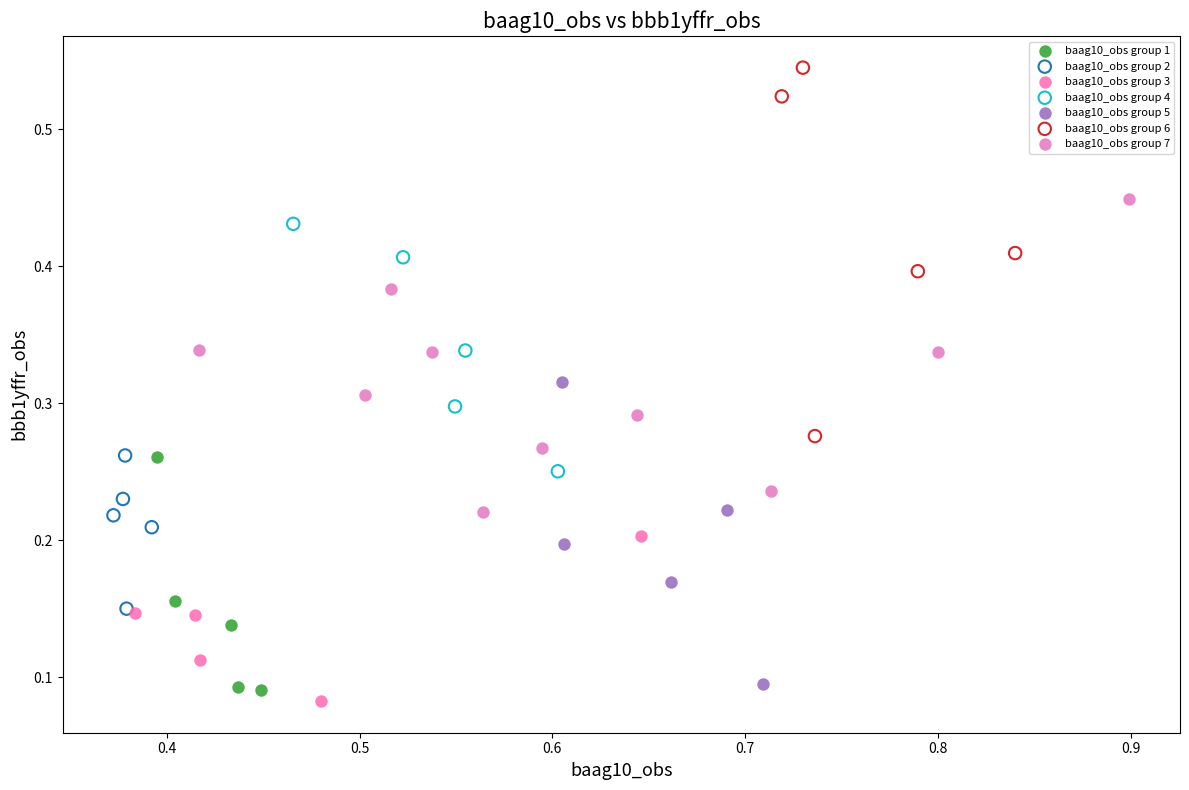

Which series reaches the maximum Y coordinate?

baag10_obs group 6